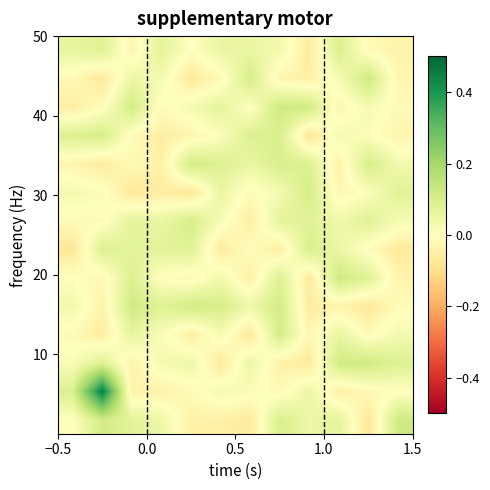

What is the greatest value displayed?

0.5